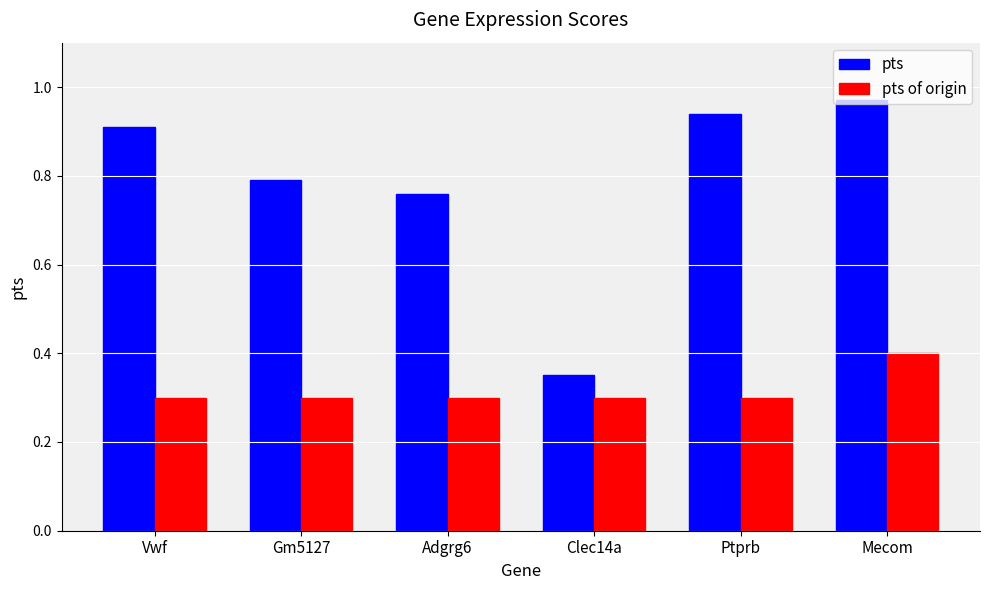

What is the difference between the pts values at Ptprb and Clec14a?

0.6